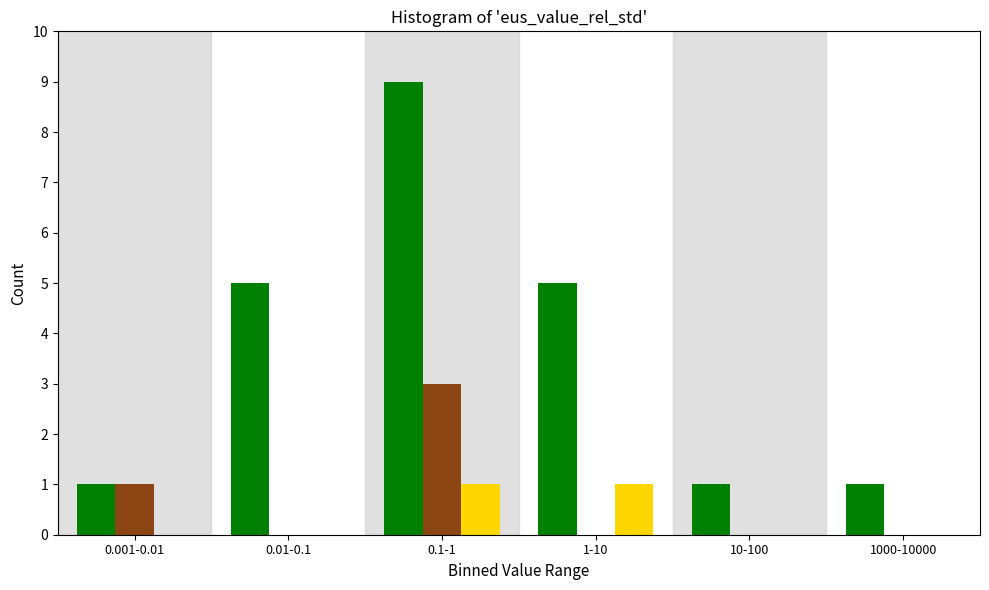

What is the maximum value shown in the chart?

9